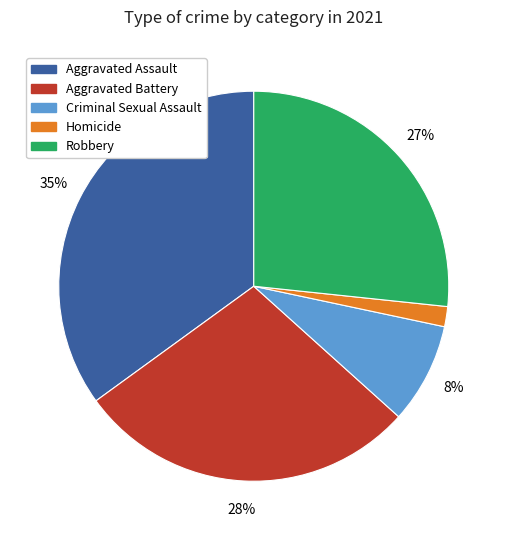

Is it true that Homicide is 10% of the pie?

False